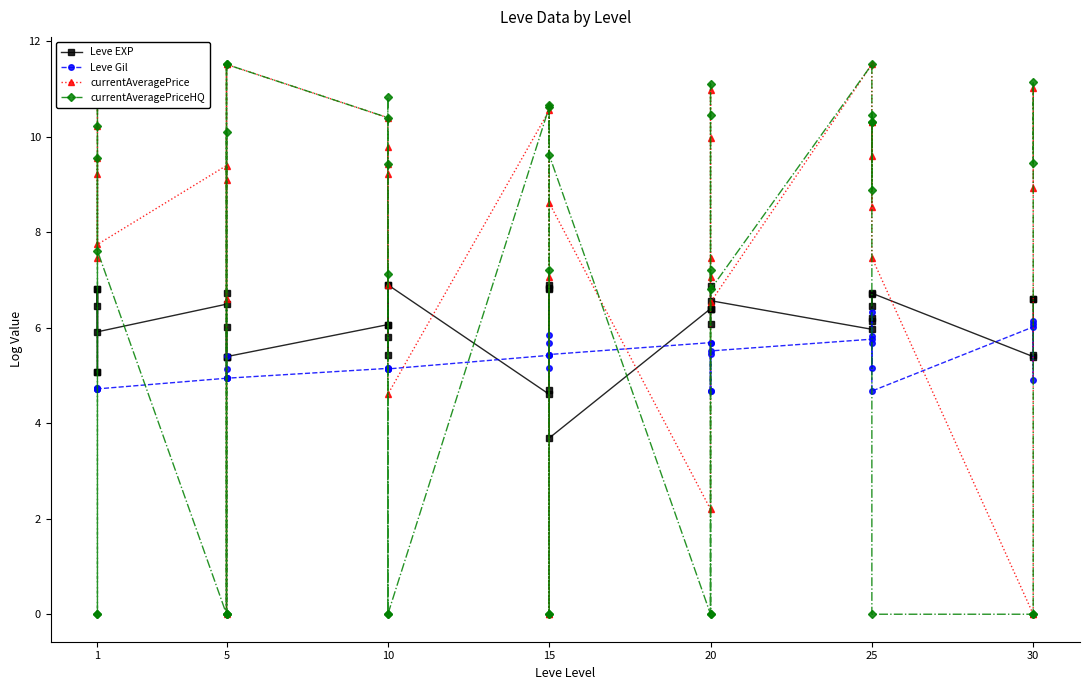

Which series has the widest spread of values?

currentAveragePrice